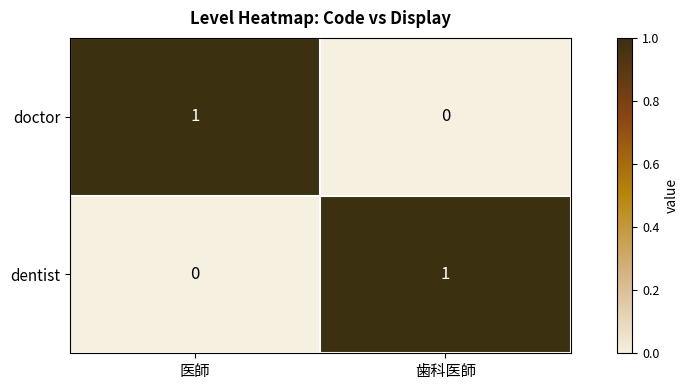

The value of doctor at 歯科医師 is 0. True or false?

True